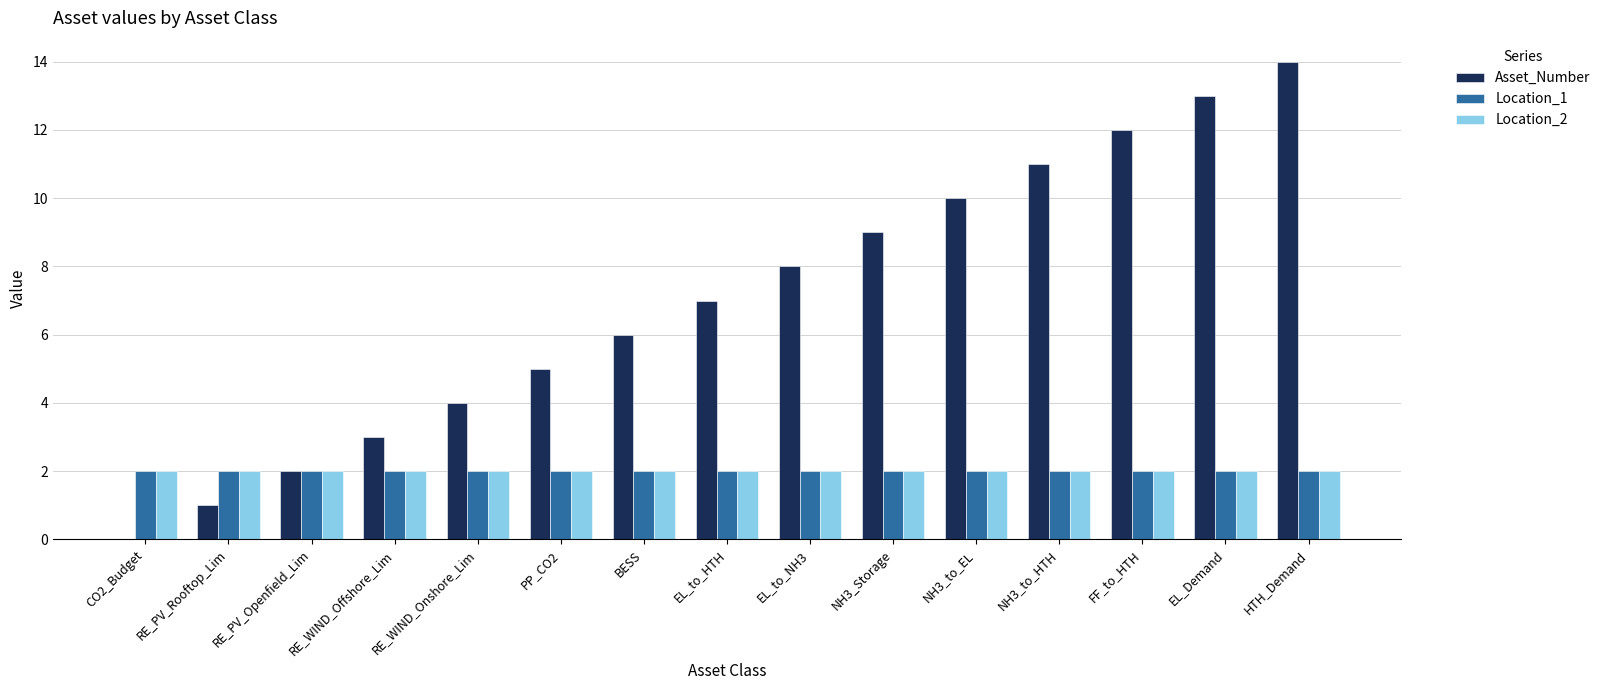

Is it true that Location_1 equals 2 at RE_WIND_Offshore_Lim?

True